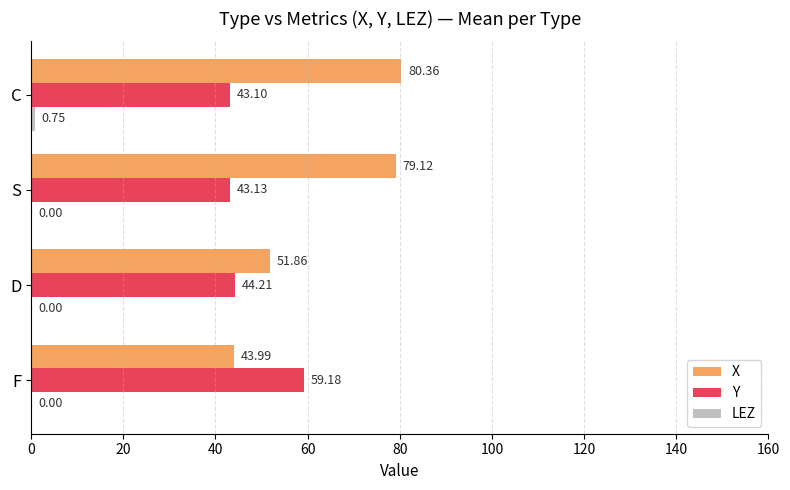

Which series changed the most between F and C?

X